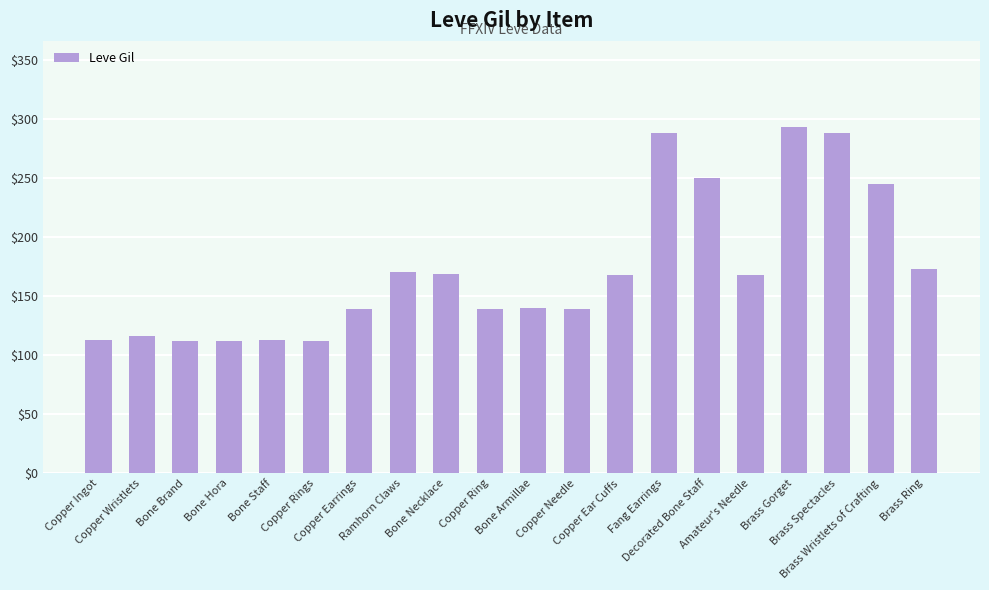

What is the greatest value displayed?

293